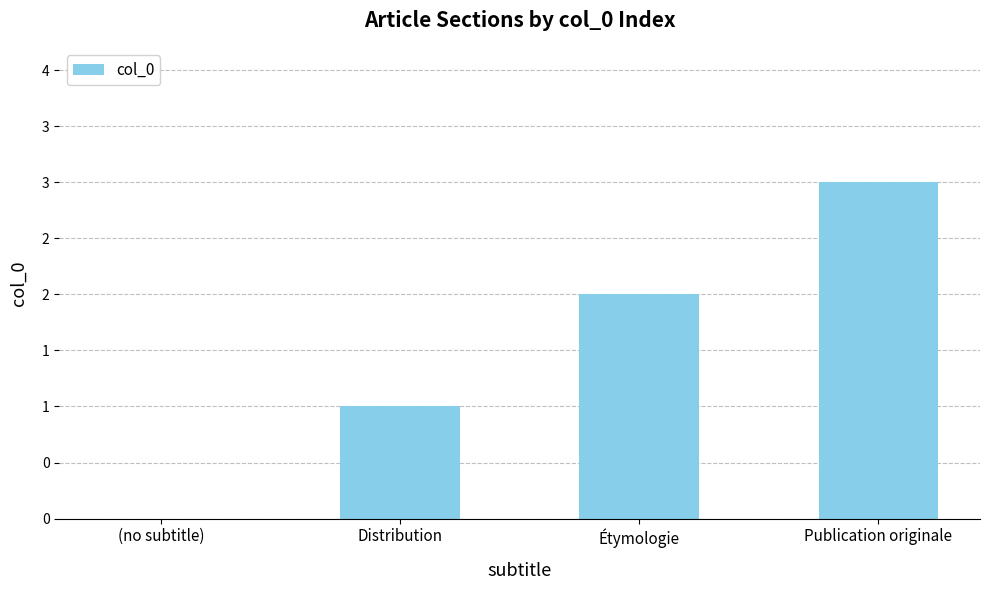

The chart shows a value of 3 at Publication originale. True or false?

True